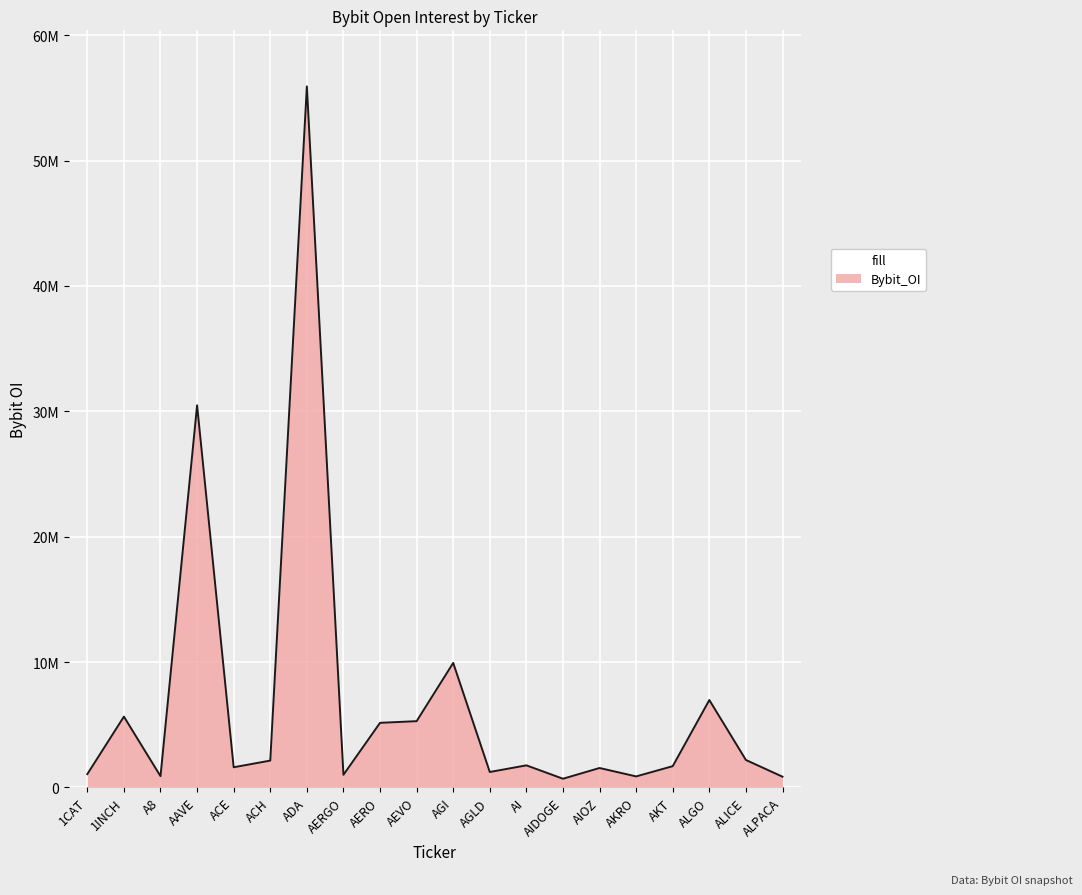

How many points are lower than both their immediate neighbors (excluding endpoints)?

6